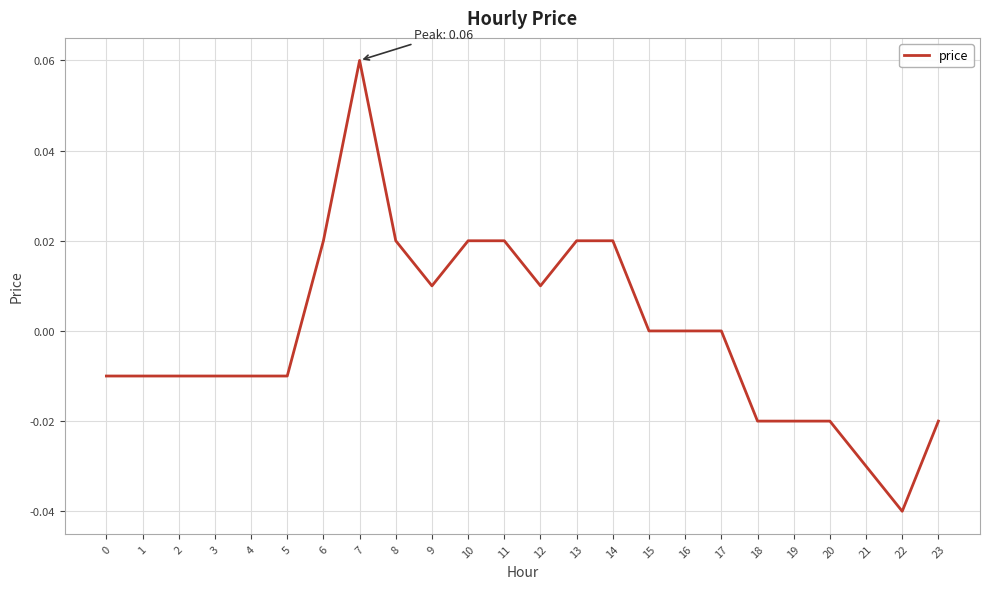

Which category has the highest value across all series?

7